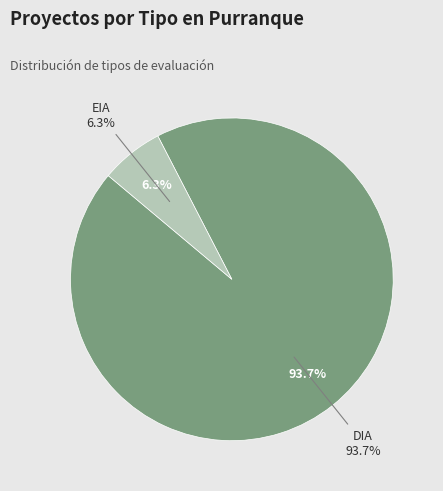

What percentage is the EIA slice, to the nearest percent?

6%